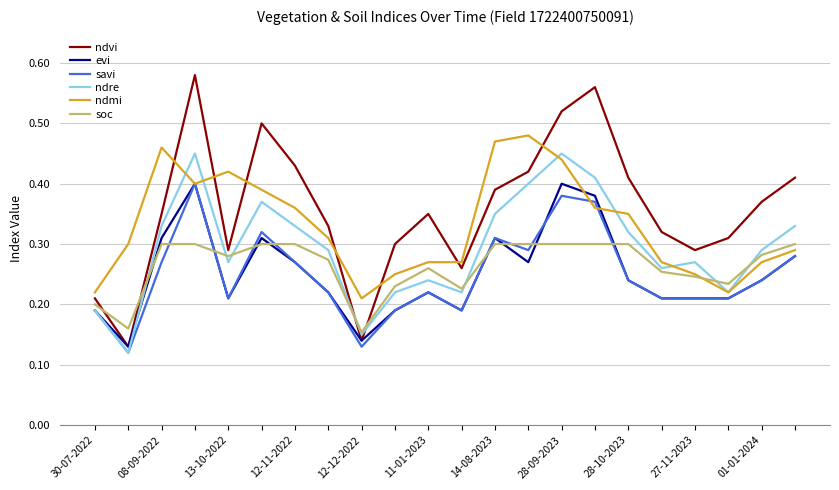

Which series has the largest total across all categories?

ndvi